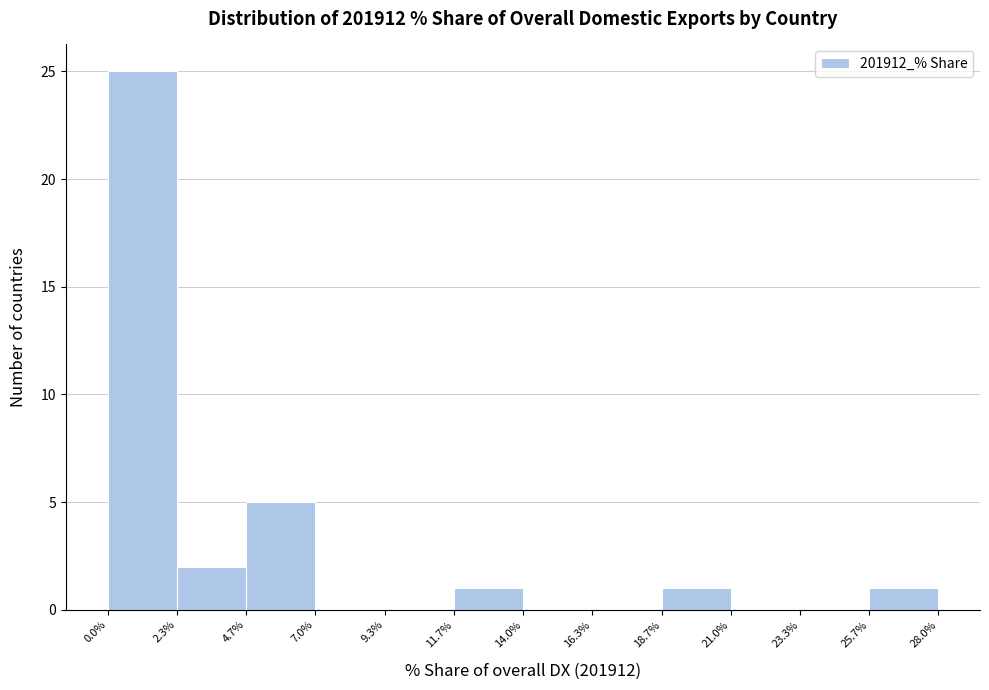

Which range on the x-axis has the tallest bar?

0.0% to 2.3%